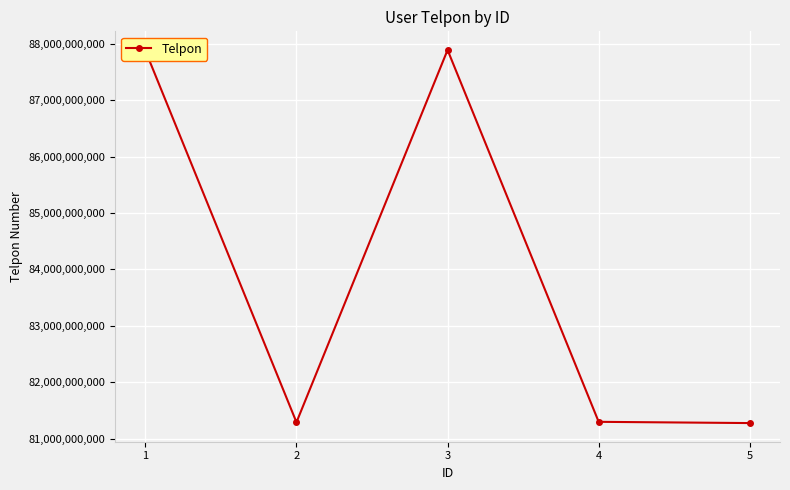

What is the greatest value displayed?

87889109902